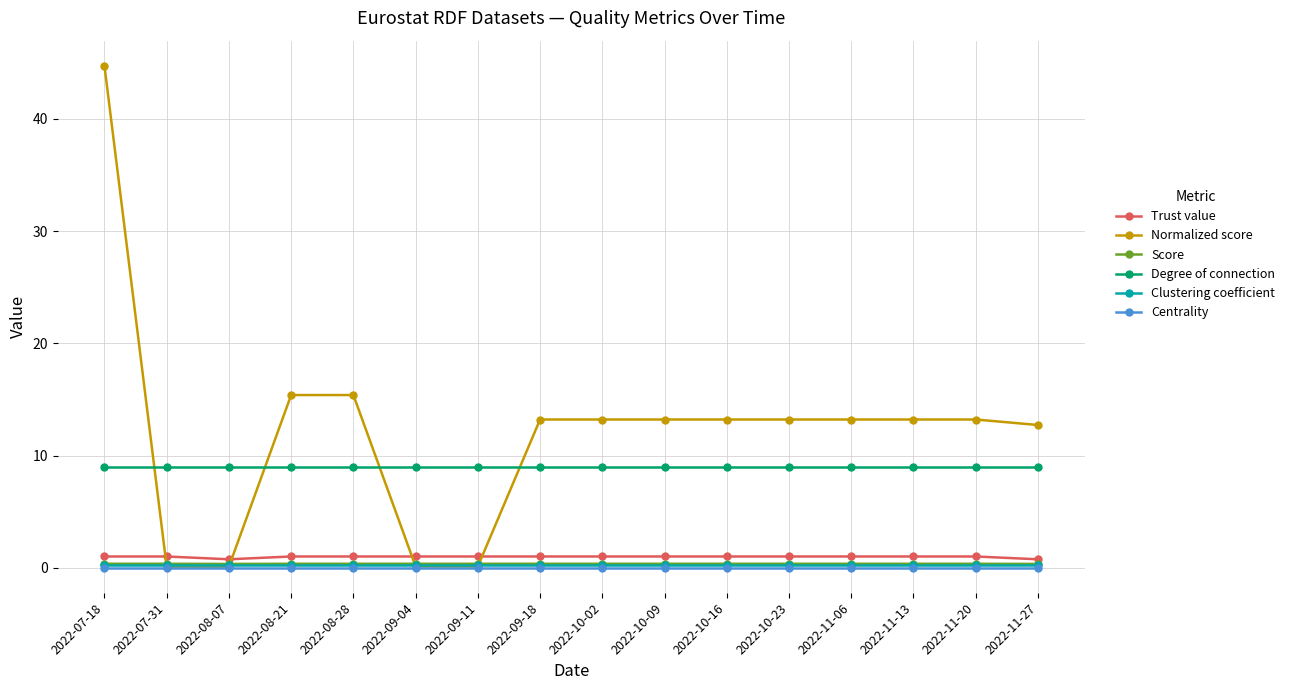

What is the greatest value displayed?

44.7